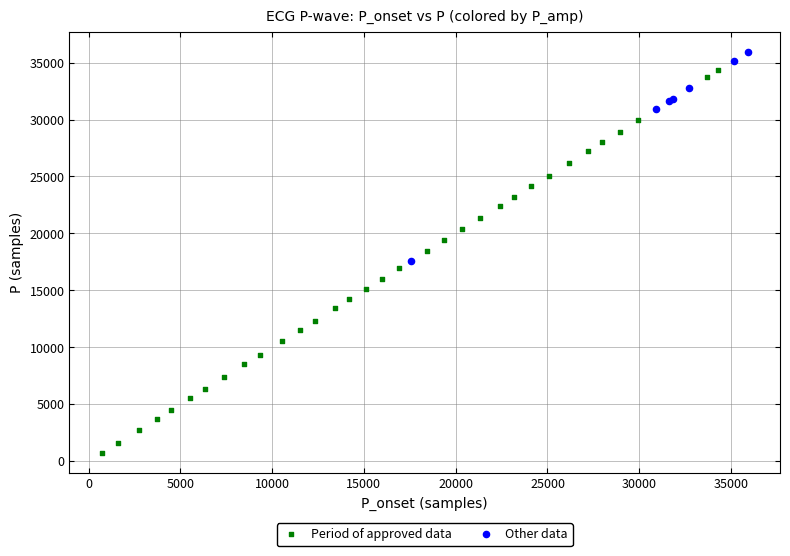

What are all the series names shown in the legend?

Period of approved data, Other data